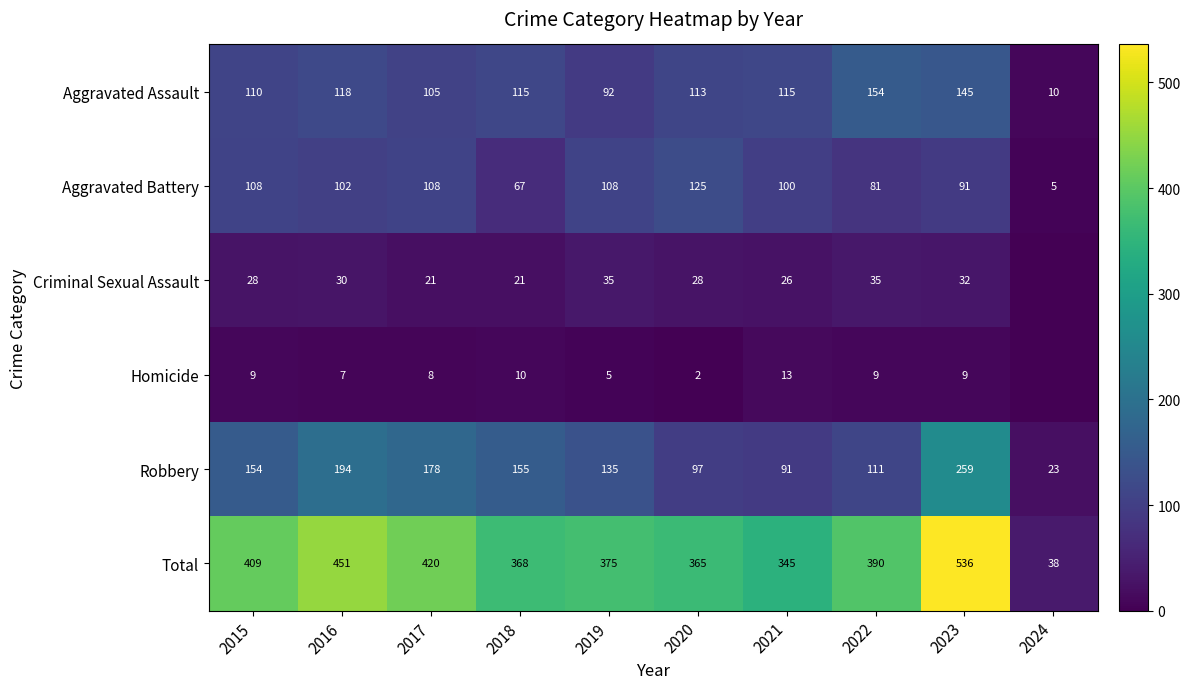

At 2021, list the series in order from smallest to largest.

Homicide, Criminal Sexual Assault, Robbery, Aggravated Battery, Aggravated Assault, Total